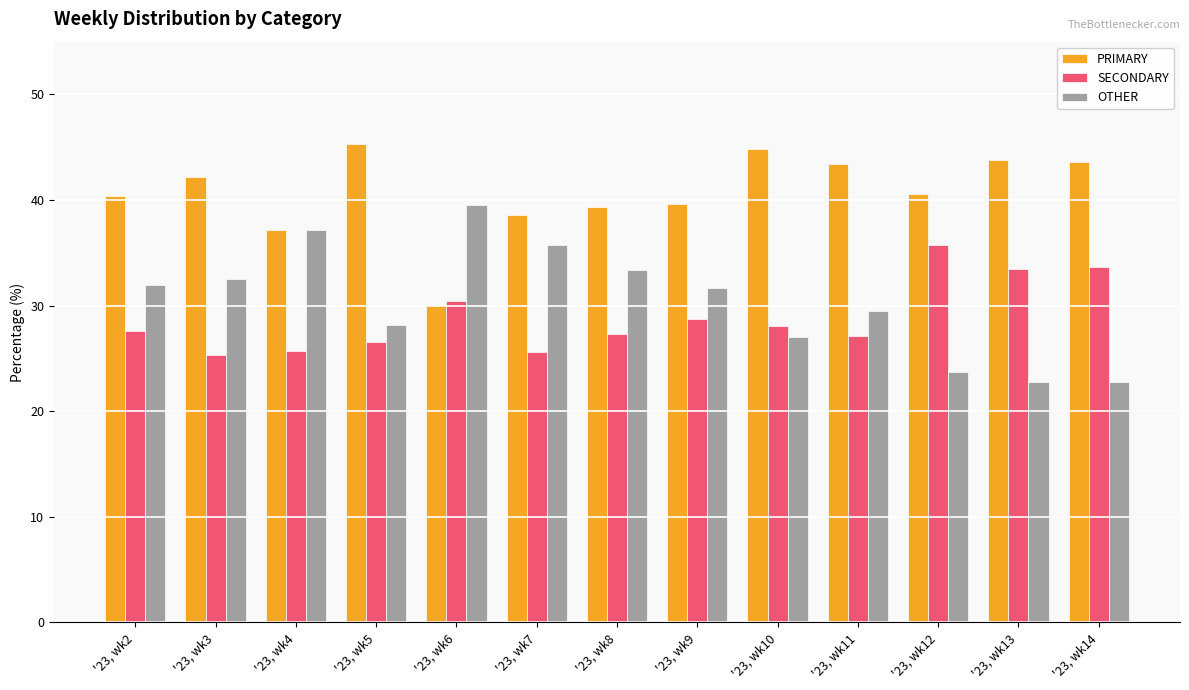

How many data points in PRIMARY are above 40?

8